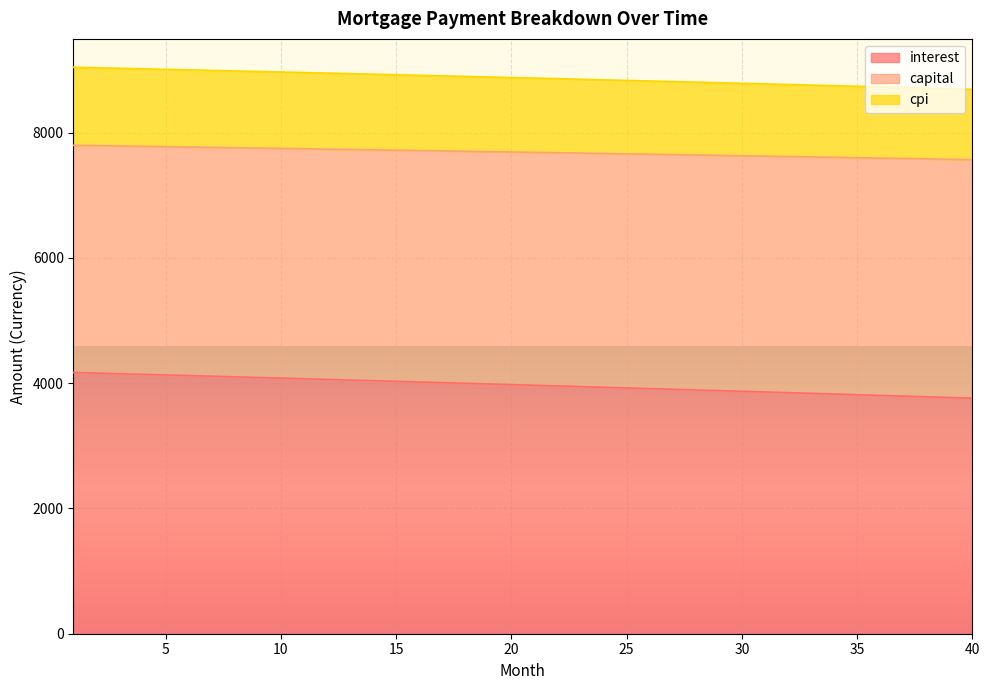

At which label does interest first exceed 3977?

1